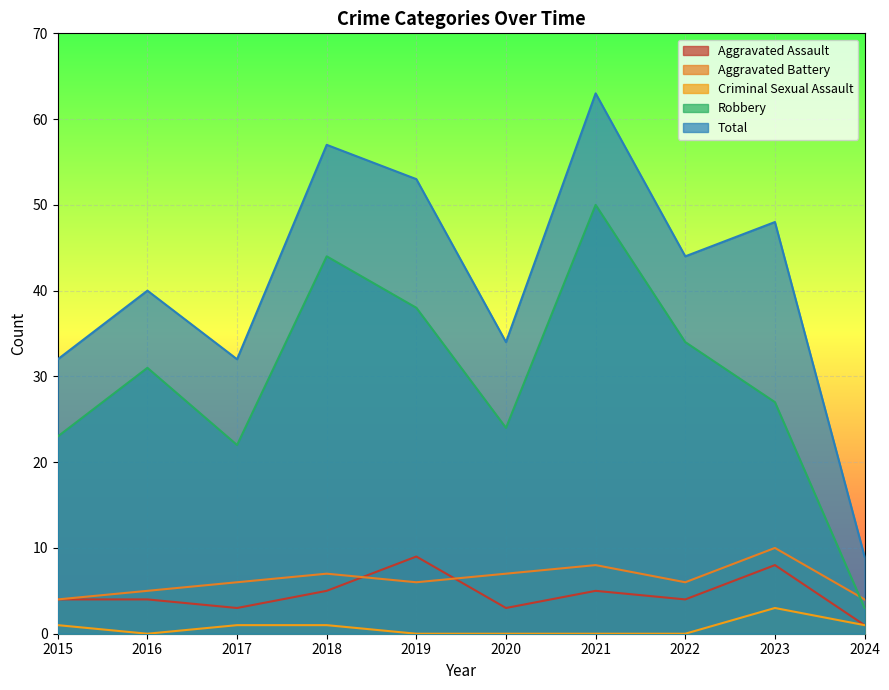

In Robbery, how many points are lower than both neighbors (excluding endpoints)?

2